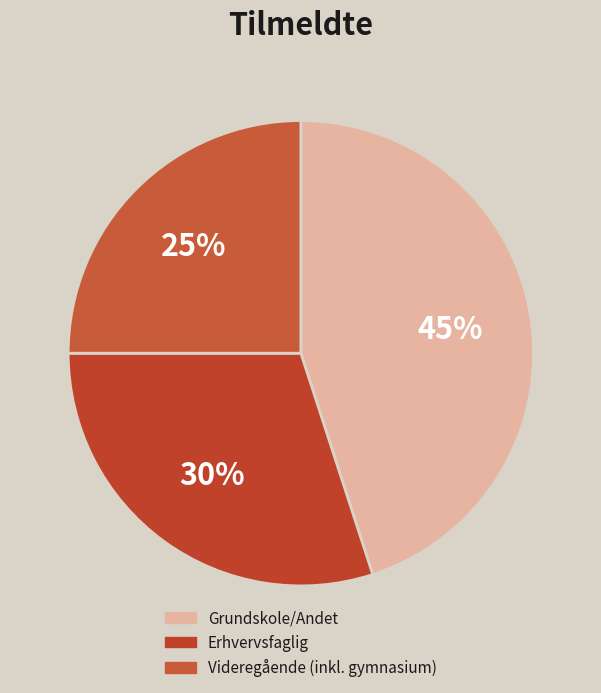

Count the number of slices in the pie.

3